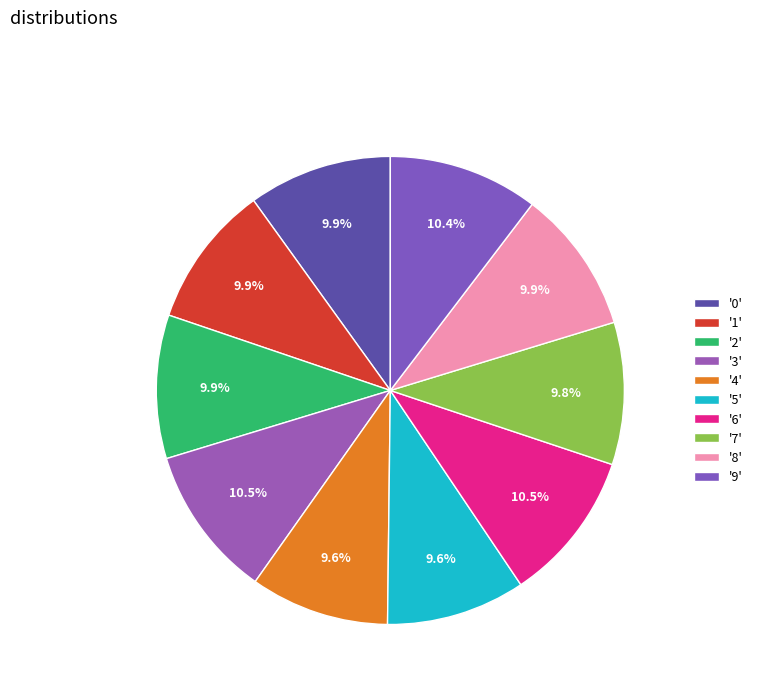

Count the number of slices in the pie.

10